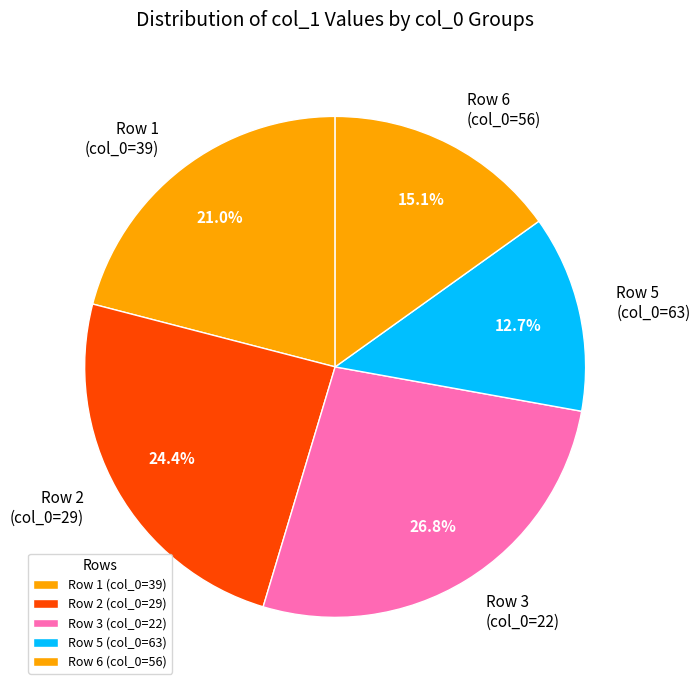

Which category has the smallest portion of the pie?

Row 5 (col_0=63)